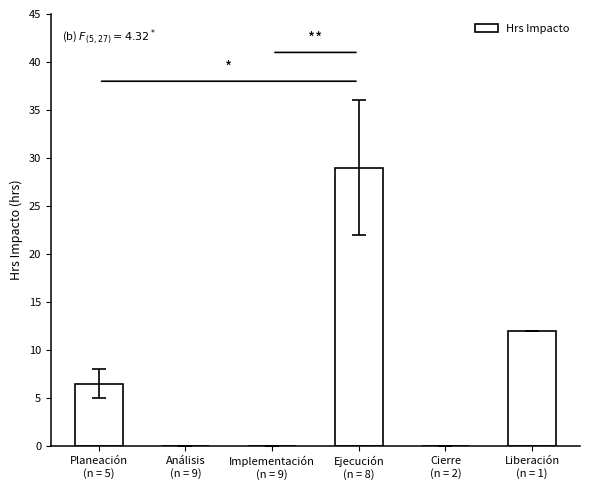

Which category has the highest value across all series?

Ejecución
(n = 8)